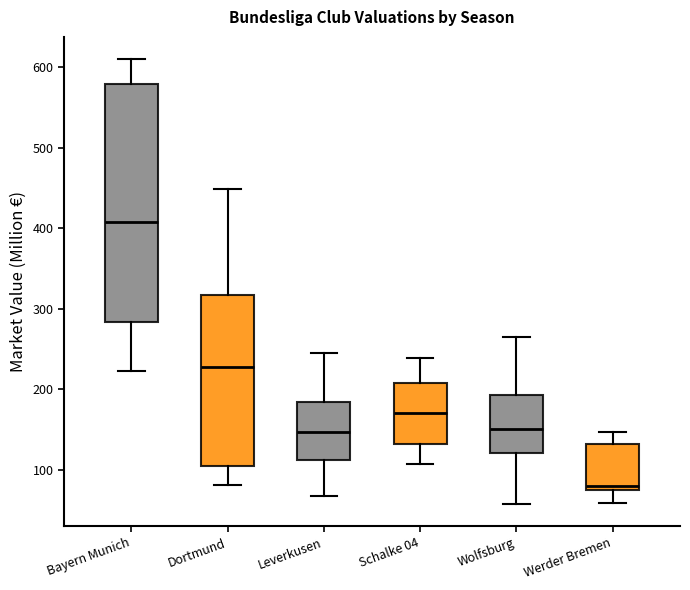

Comparing the boxes themselves (not the whiskers), which one is the tallest?

Bayern Munich